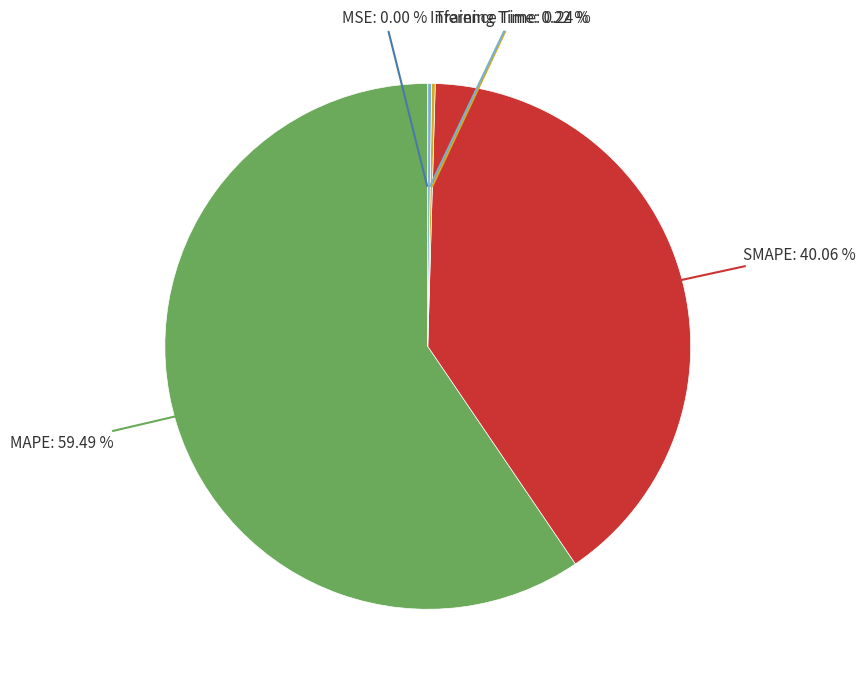

Does any single category account for the majority?

Yes